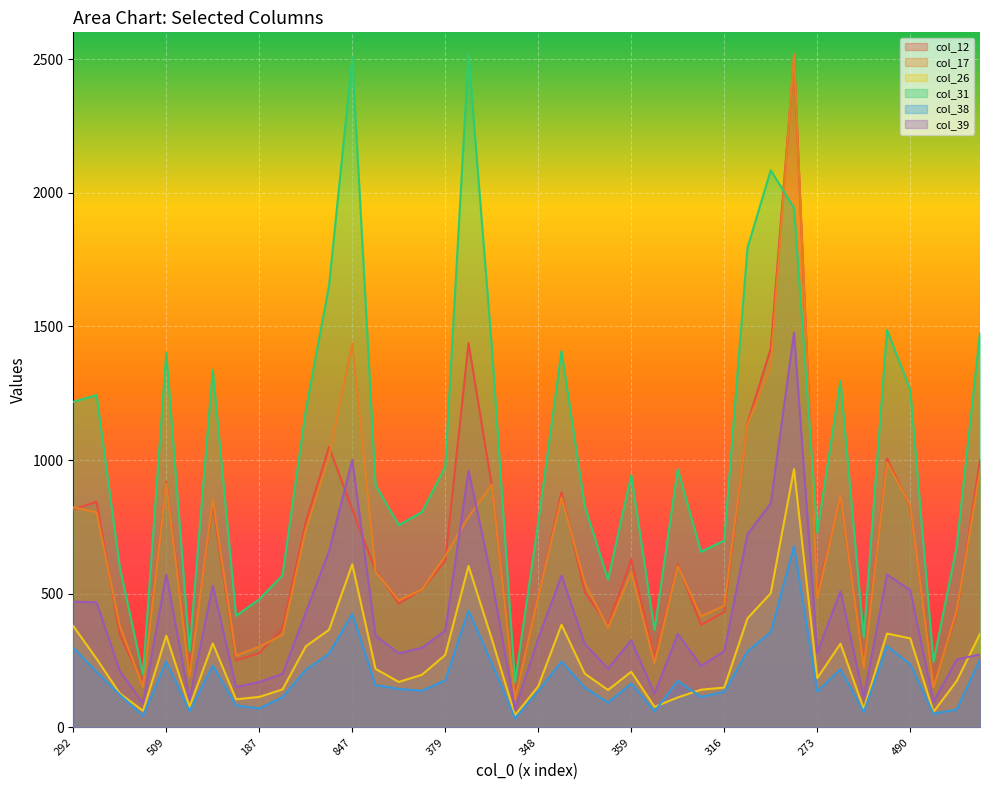

What is the spread (max minus min) of values at 188?

335